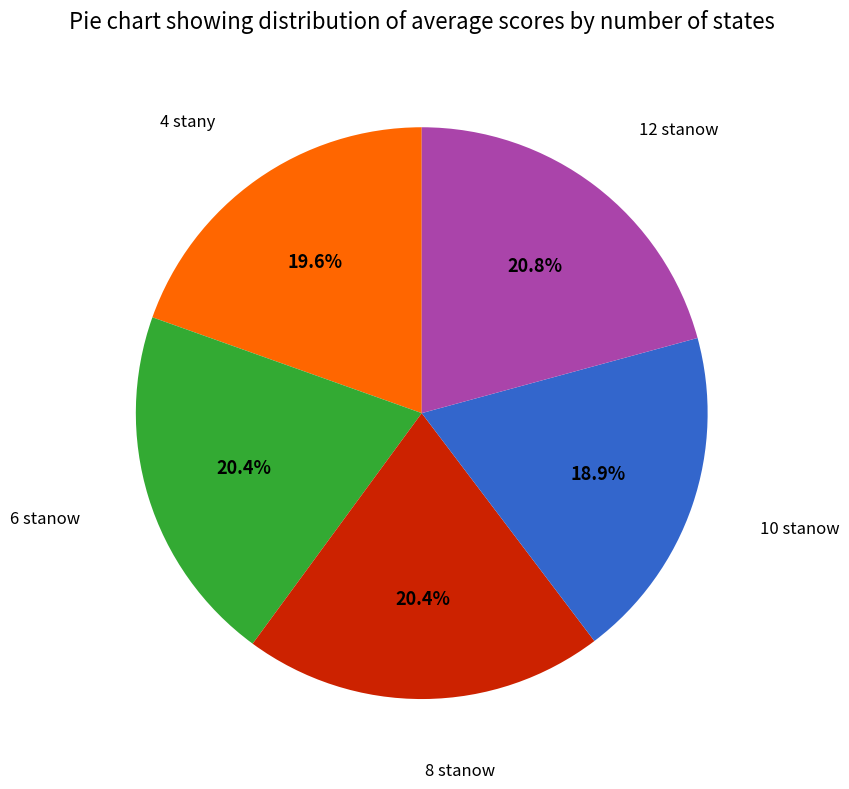

Does any single category account for the majority?

No